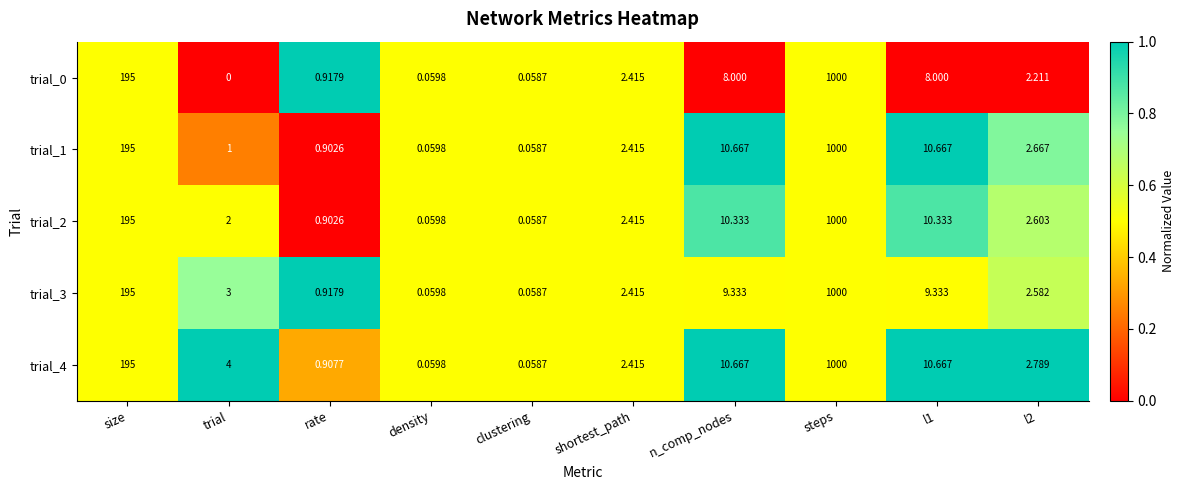

Where does the trial_1 series first go above 2?

size